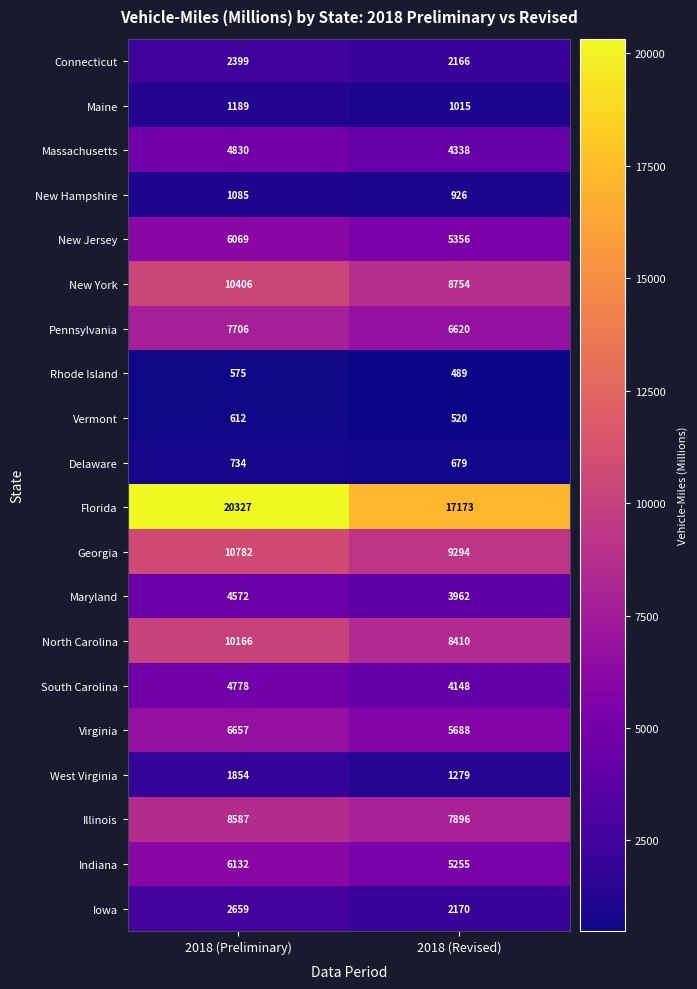

Read the Vermont value at 2018 (Revised).

520